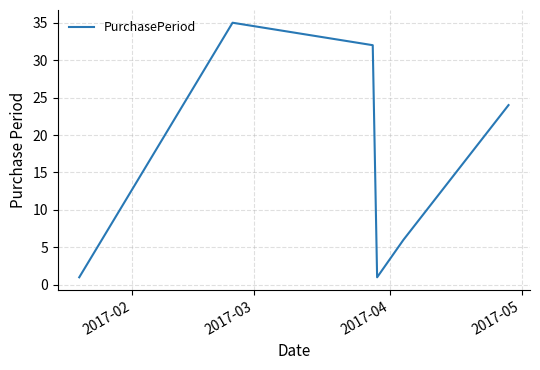

How many series are shown in this chart?

1